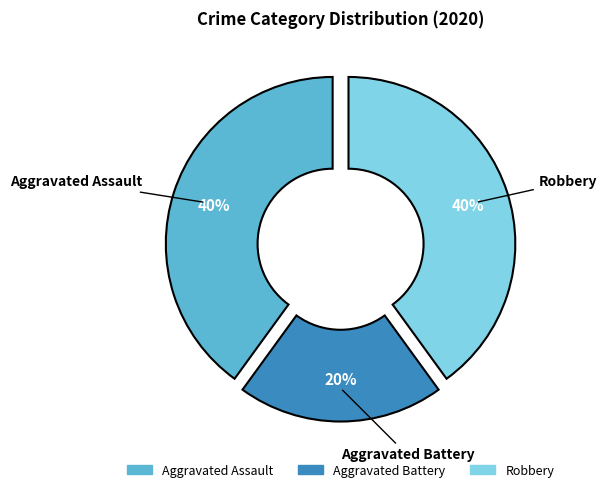

To the nearest percent, what is the difference between the largest and smallest slice percentages?

20%